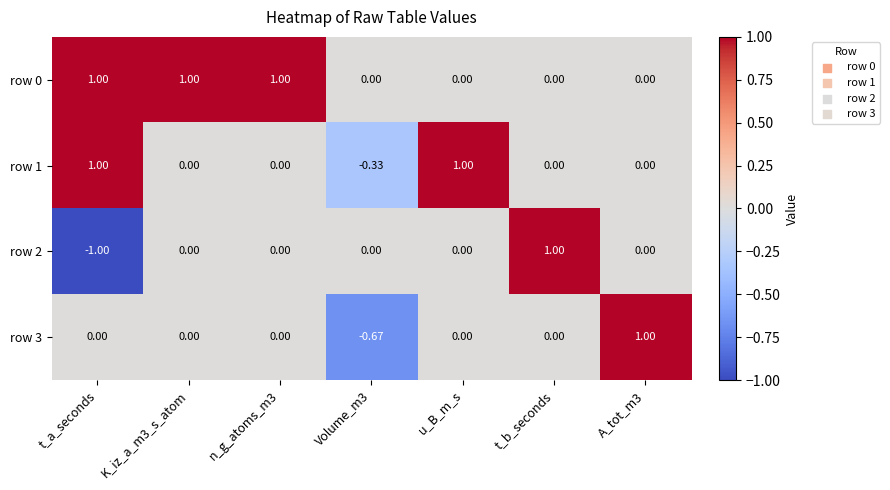

What is the total value across all series at t_b_seconds?

1.0